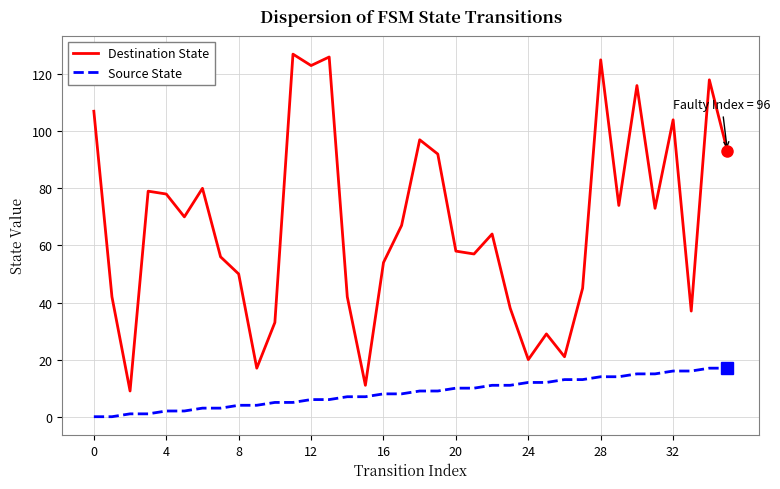

Is this an area chart (filled region under the line)?

No